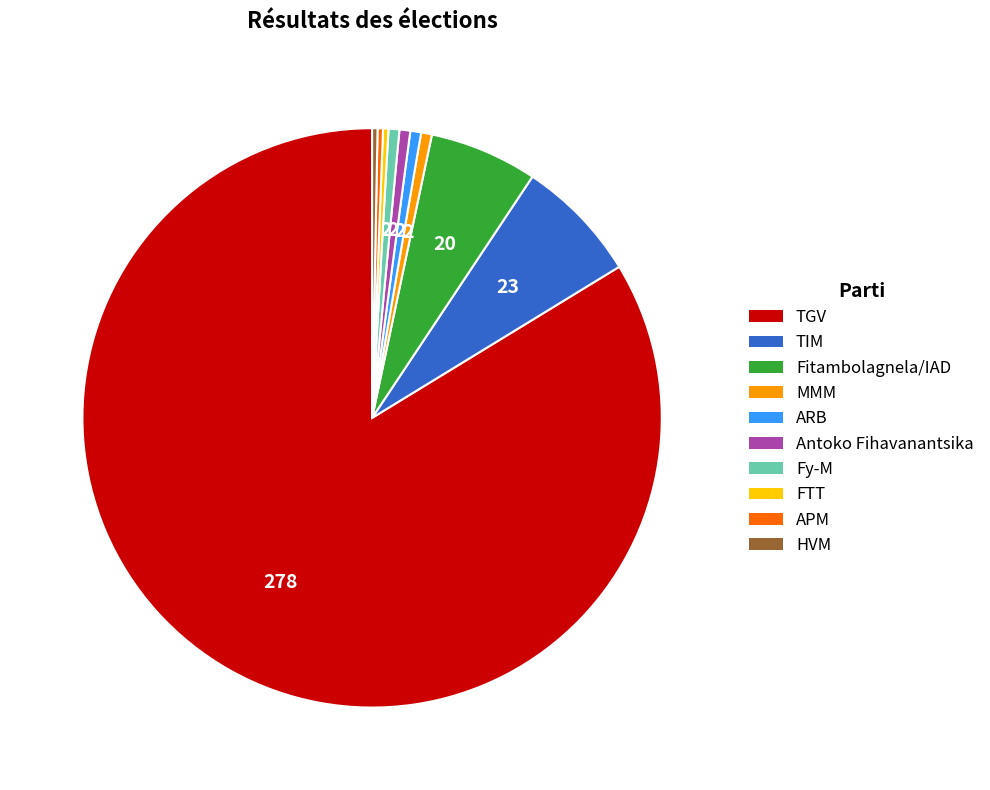

Do APM and MMM together represent more than half of the pie?

No